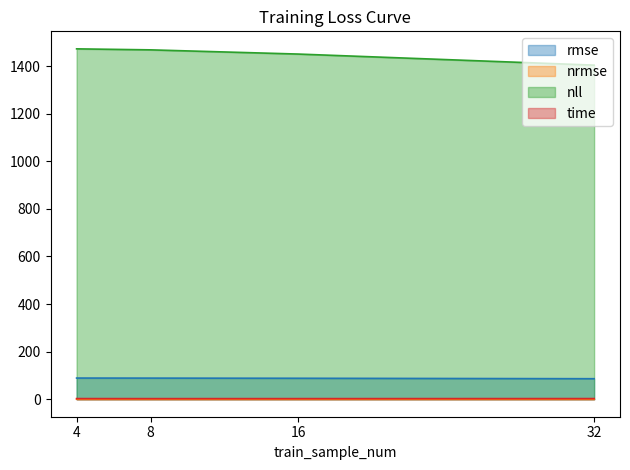

What is the lowest value of the time series?

2.4